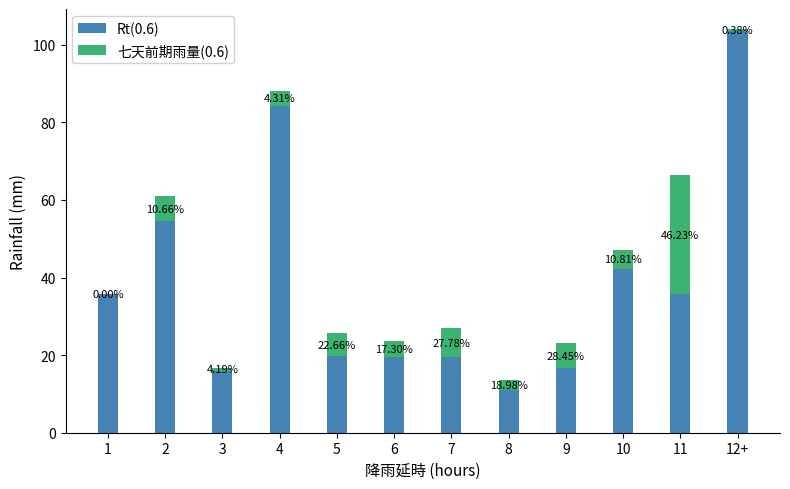

What is the approximate value of 七天前期雨量(0.6) at 12+?

0.4